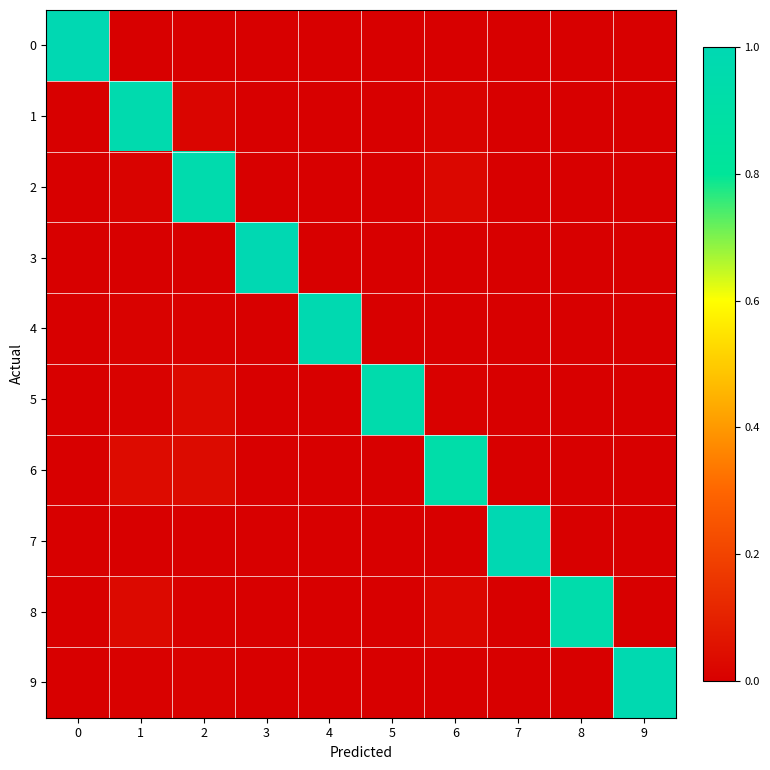

Reading left to right, extract all data points from this chart.

0: 0=1.0	1=0.0	2=0.0	3=0.0	4=0.0	5=0.0	6=0.0	7=0.0	8=0.0	9=0.0
1: 0=0.0	1=1.0	2=0.0	3=0.0	4=0.0	5=0.0	6=0.0	7=0.0	8=0.0	9=0.0
2: 0=0.0	1=0.0	2=1.0	3=0.0	4=0.0	5=0.0	6=0.0	7=0.0	8=0.0	9=0.0
3: 0=0.0	1=0.0	2=0.0	3=1.0	4=0.0	5=0.0	6=0.0	7=0.0	8=0.0	9=0.0
4: 0=0.0	1=0.0	2=0.0	3=0.0	4=1.0	5=0.0	6=0.0	7=0.0	8=0.0	9=0.0
5: 0=0.0	1=0.0	2=0.0	3=0.0	4=0.0	5=0.9	6=0.0	7=0.0	8=0.0	9=0.0
6: 0=0.0	1=0.0	2=0.0	3=0.0	4=0.0	5=0.0	6=0.9	7=0.0	8=0.0	9=0.0
7: 0=0.0	1=0.0	2=0.0	3=0.0	4=0.0	5=0.0	6=0.0	7=1.0	8=0.0	9=0.0
8: 0=0.0	1=0.0	2=0.0	3=0.0	4=0.0	5=0.0	6=0.0	7=0.0	8=0.9	9=0.0
9: 0=0.0	1=0.0	2=0.0	3=0.0	4=0.0	5=0.0	6=0.0	7=0.0	8=0.0	9=1.0